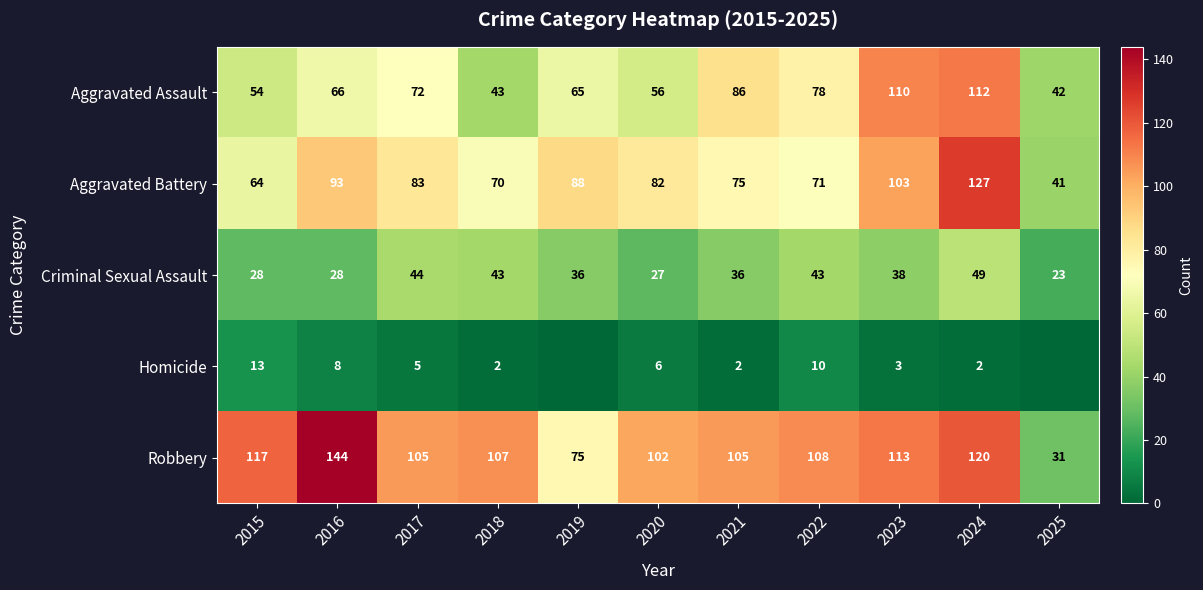

At 2020, list the series in order from smallest to largest.

Homicide, Criminal Sexual Assault, Aggravated Assault, Aggravated Battery, Robbery